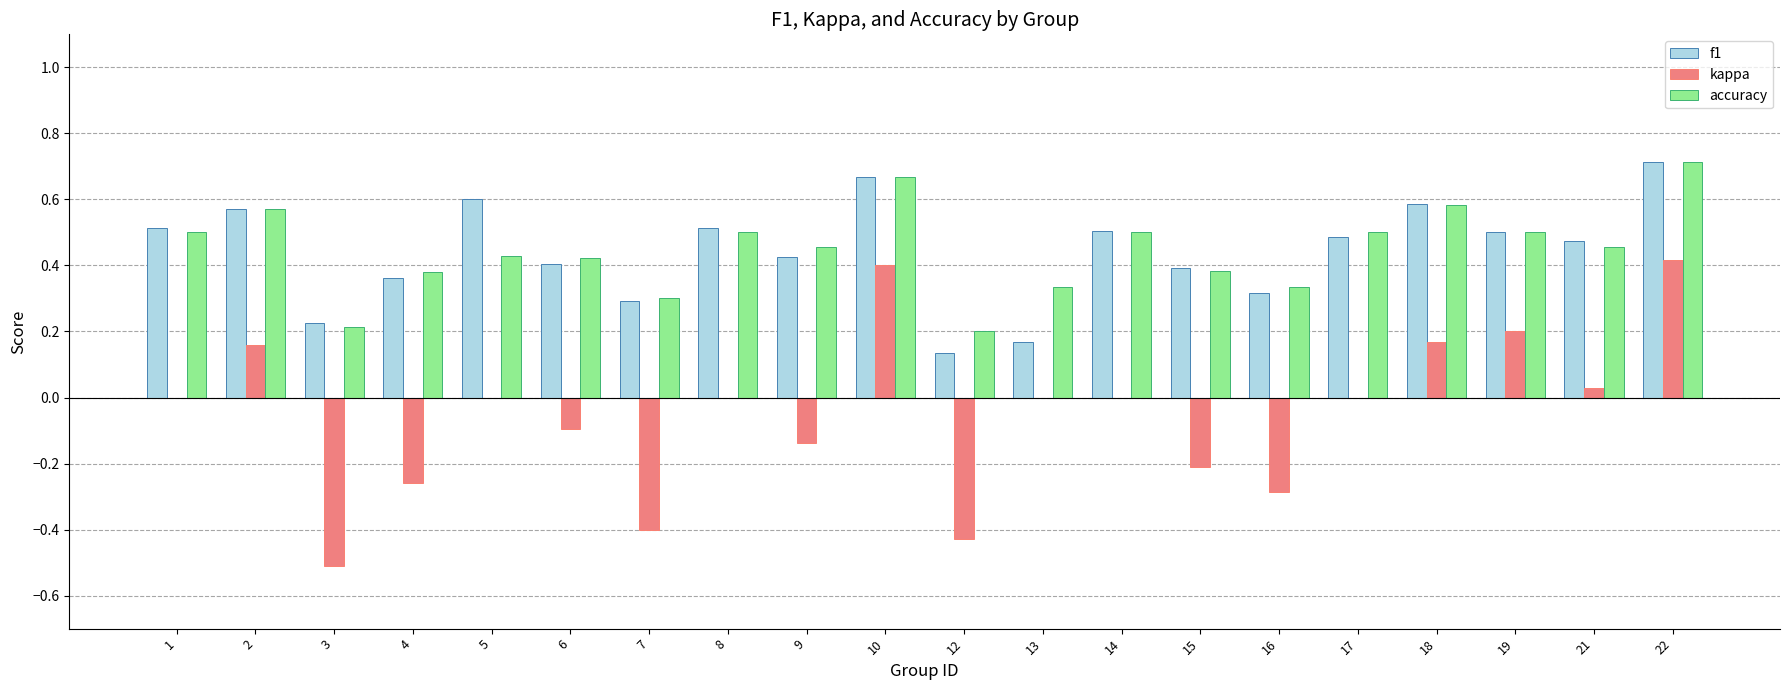

What is the sum of all kappa values?

-1.0